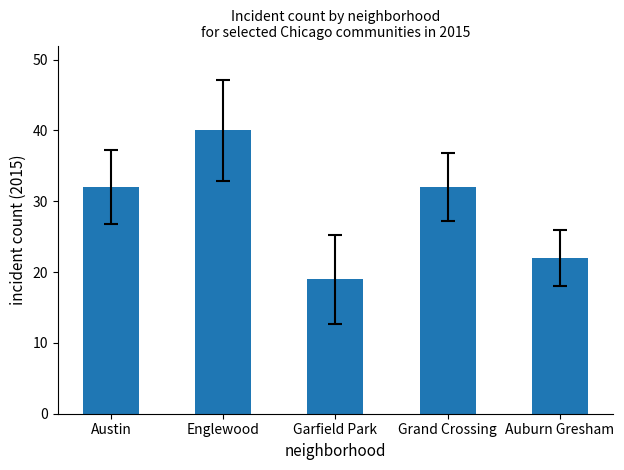

What is the approximate value at Garfield Park, to the nearest 5?

20